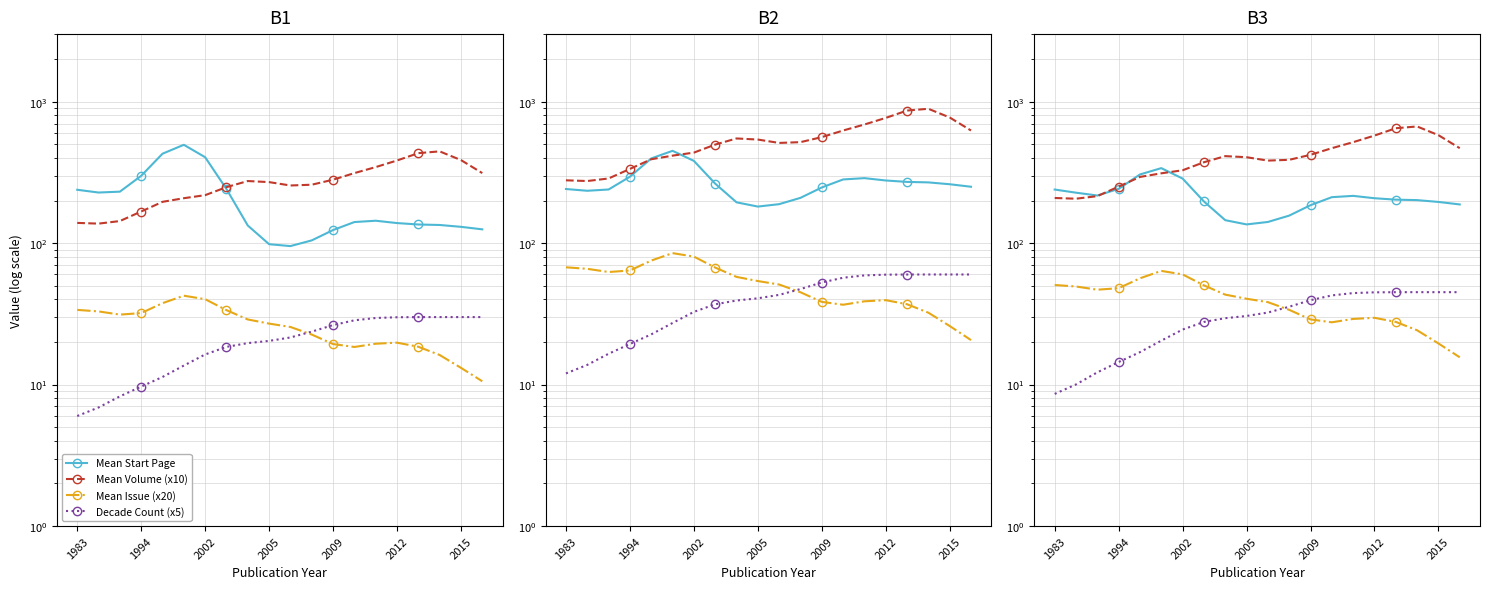

Which category has the lowest value across all series?

1983